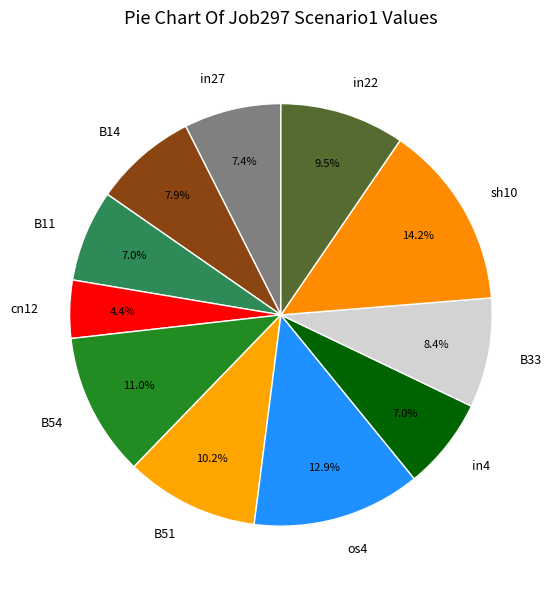

To the nearest percent, what is the average slice percentage?

9%